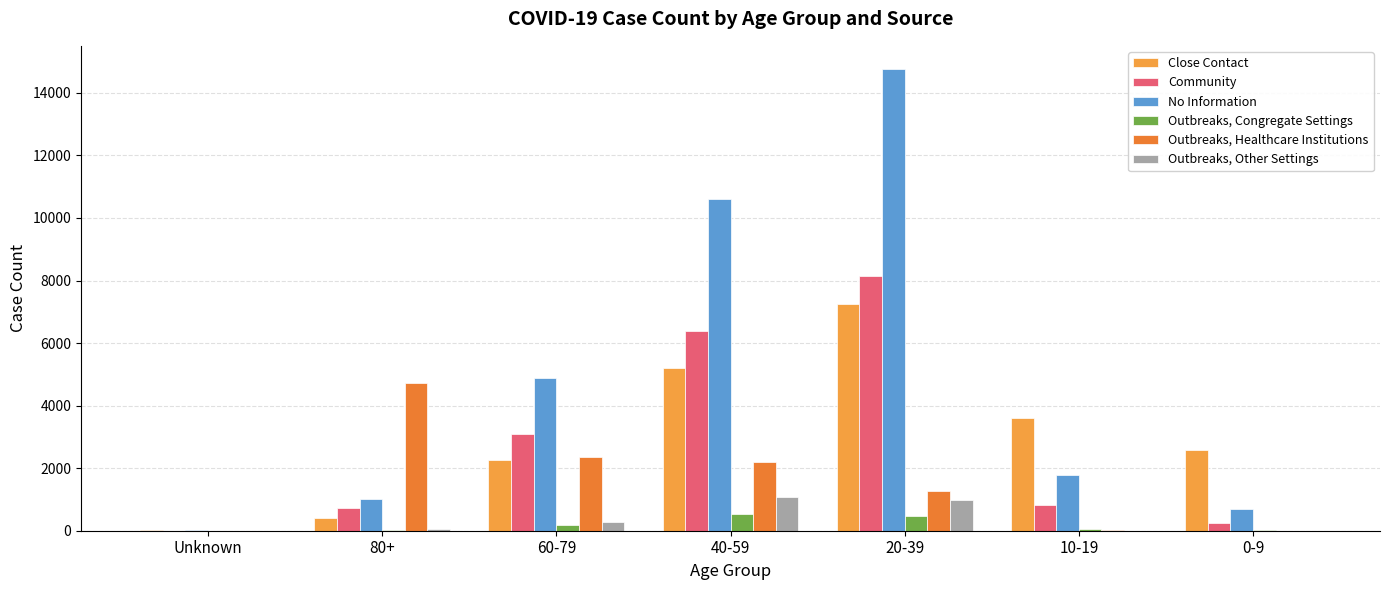

How many data points does each series have?

7